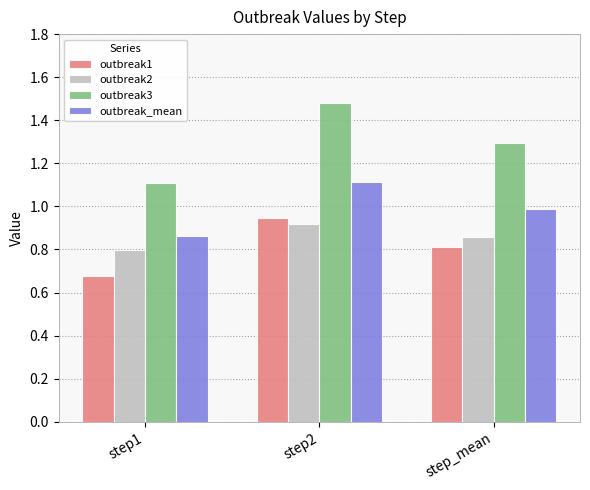

How many outbreak2 values are between 0 and 1?

3